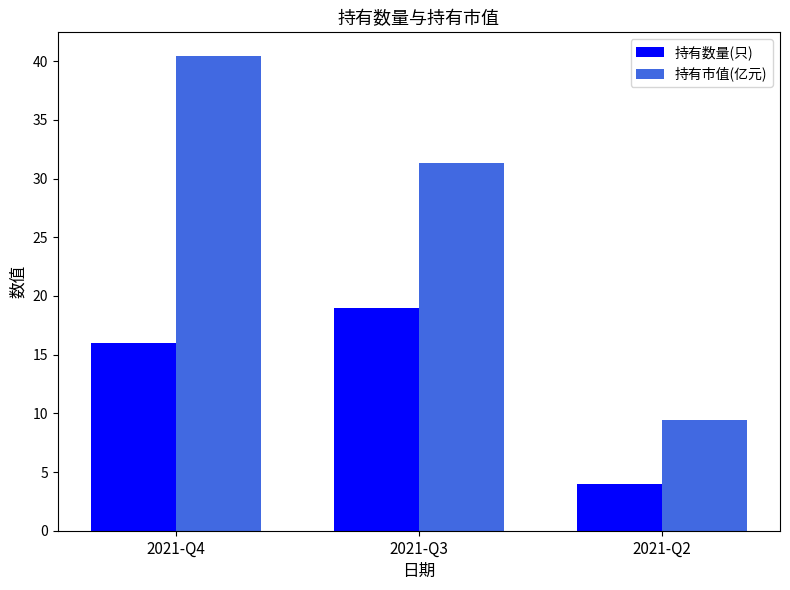

At which category is the sum across all series the highest?

2021-Q4